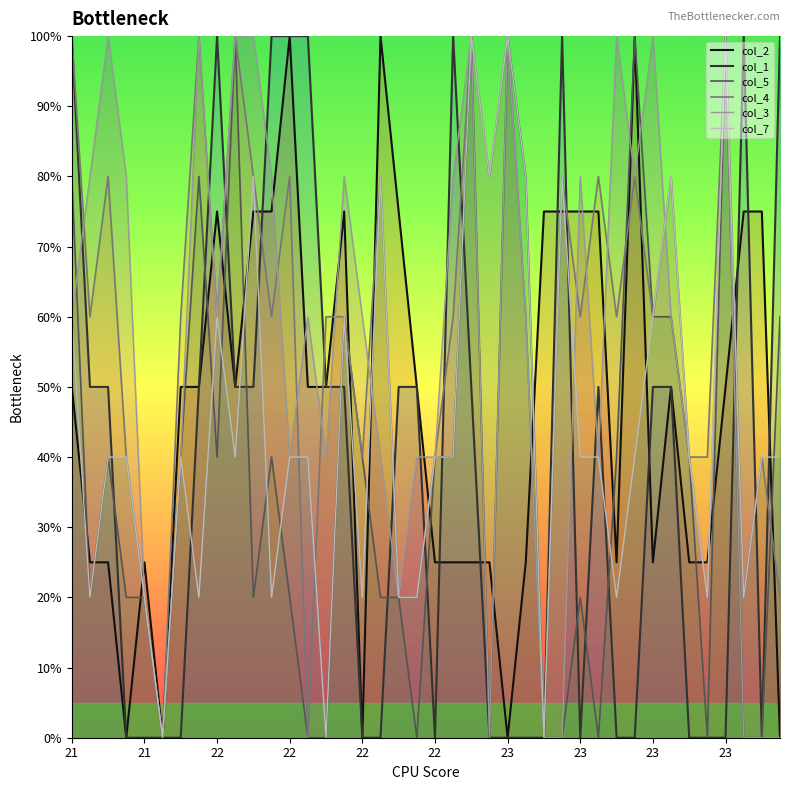

At which category does the chart reach its peak across all series?

21